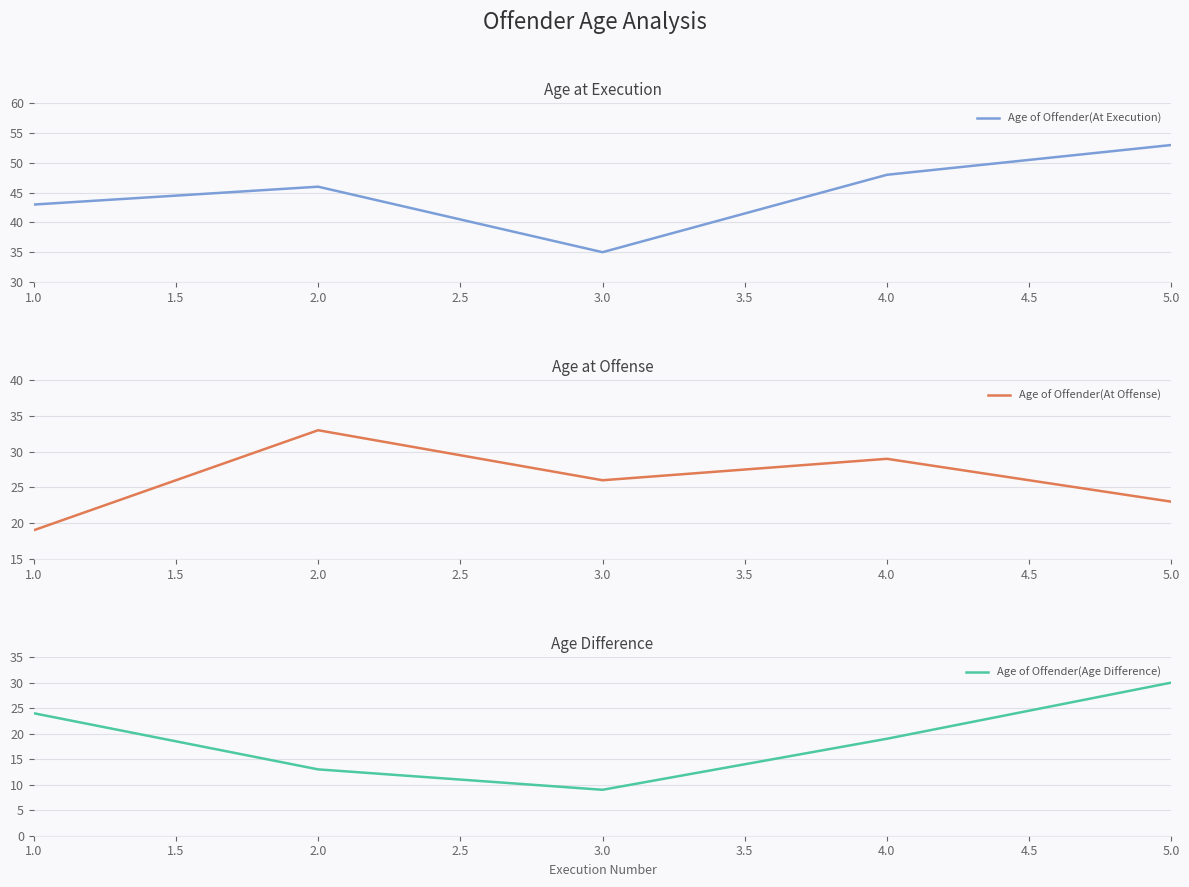

List the labels in order of Age of Offender(At Execution) value, smallest first.

3.0, 1.0, 2.0, 4.0, 5.0